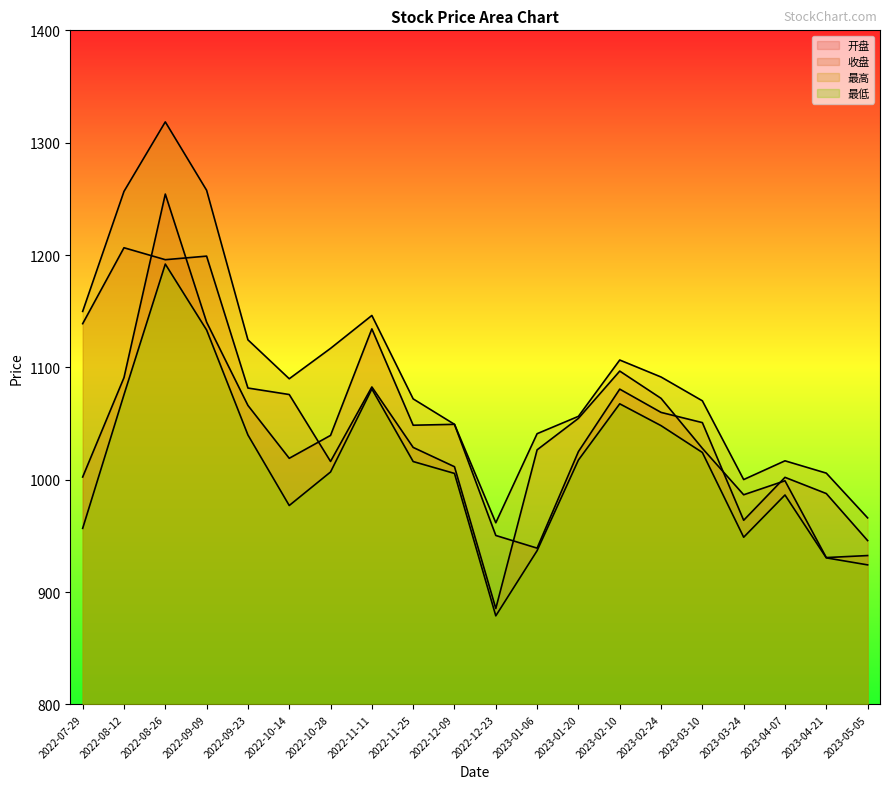

Which series changed the most between 2022-08-26 and 2022-09-23?

最高